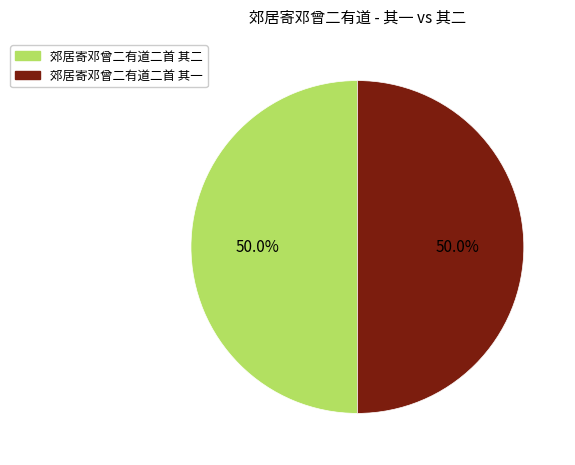

The 郊居寄邓曾二有道二首 其二 slice represents 40% of the pie. True or false?

False